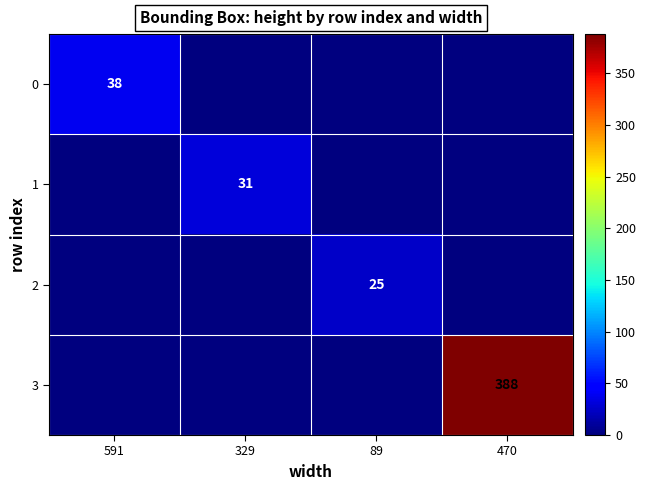

True or false: 2 has a value of 8 at 89.

False